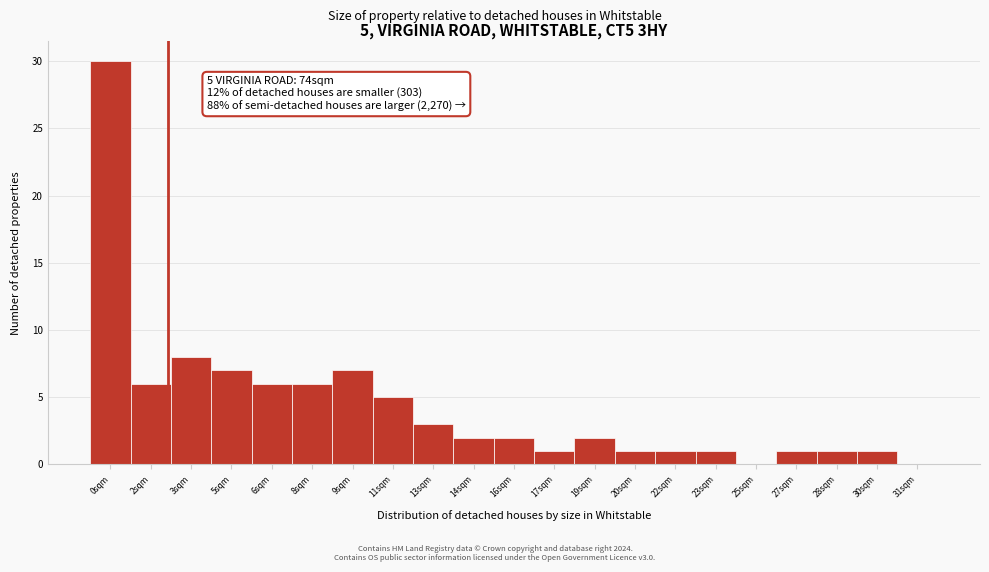

Reading right to left, what are all the values shown in this chart?

31sqm=0	30sqm=1	28sqm=1	27sqm=1	25sqm=0	23sqm=1	22sqm=1	20sqm=1	19sqm=2	17sqm=1	16sqm=2	14sqm=2	13sqm=3	11sqm=5	9sqm=7	8sqm=6	6sqm=6	5sqm=7	3sqm=8	2sqm=6	0sqm=30